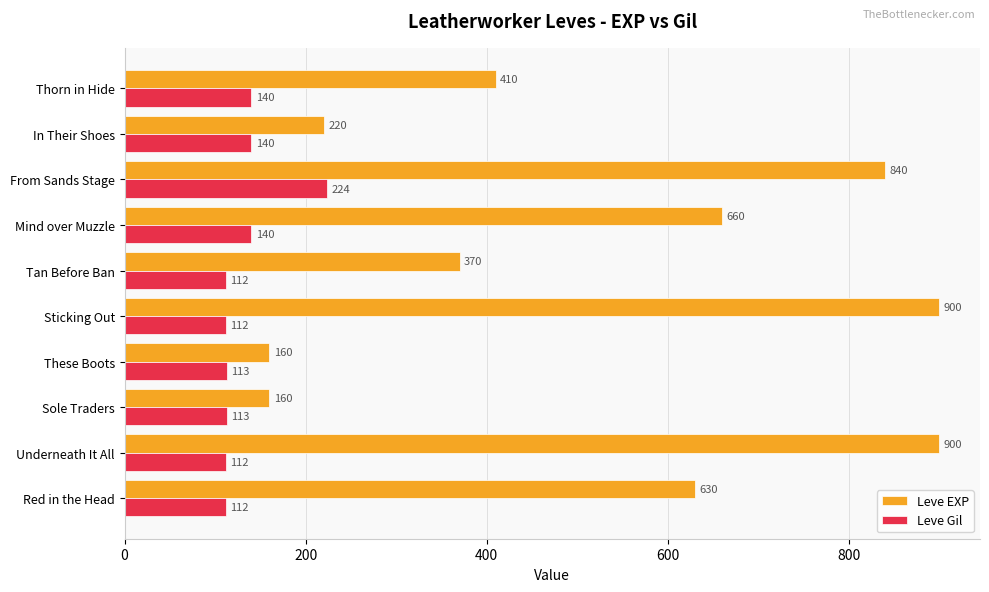

What is the approximate value of Leve Gil at Thorn in Hide, to the nearest 10?

140